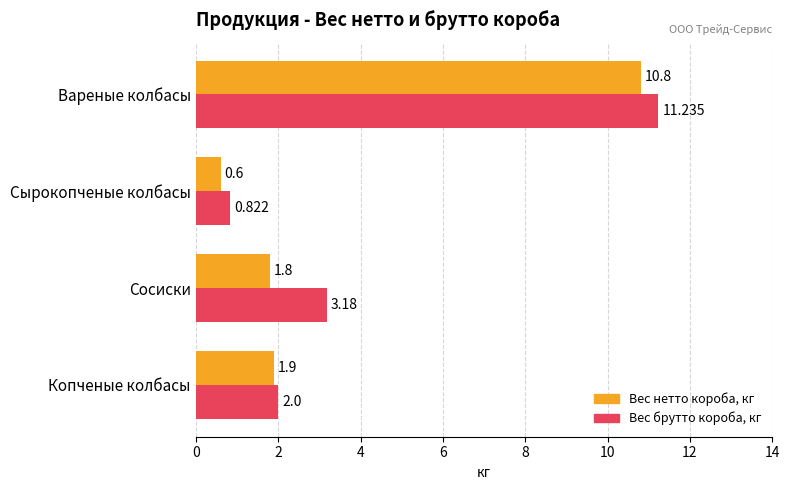

Which series has the widest spread of values?

Вес брутто короба, кг